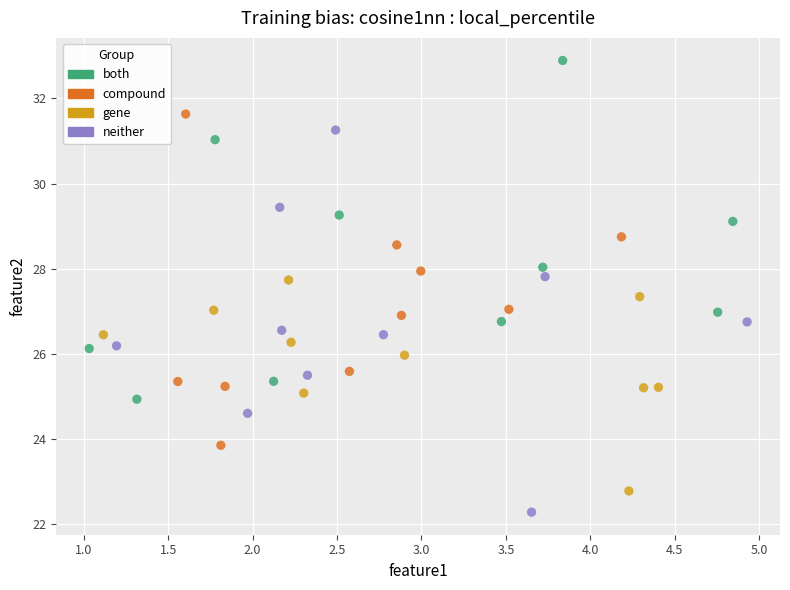

Which series reaches the minimum Y coordinate?

neither